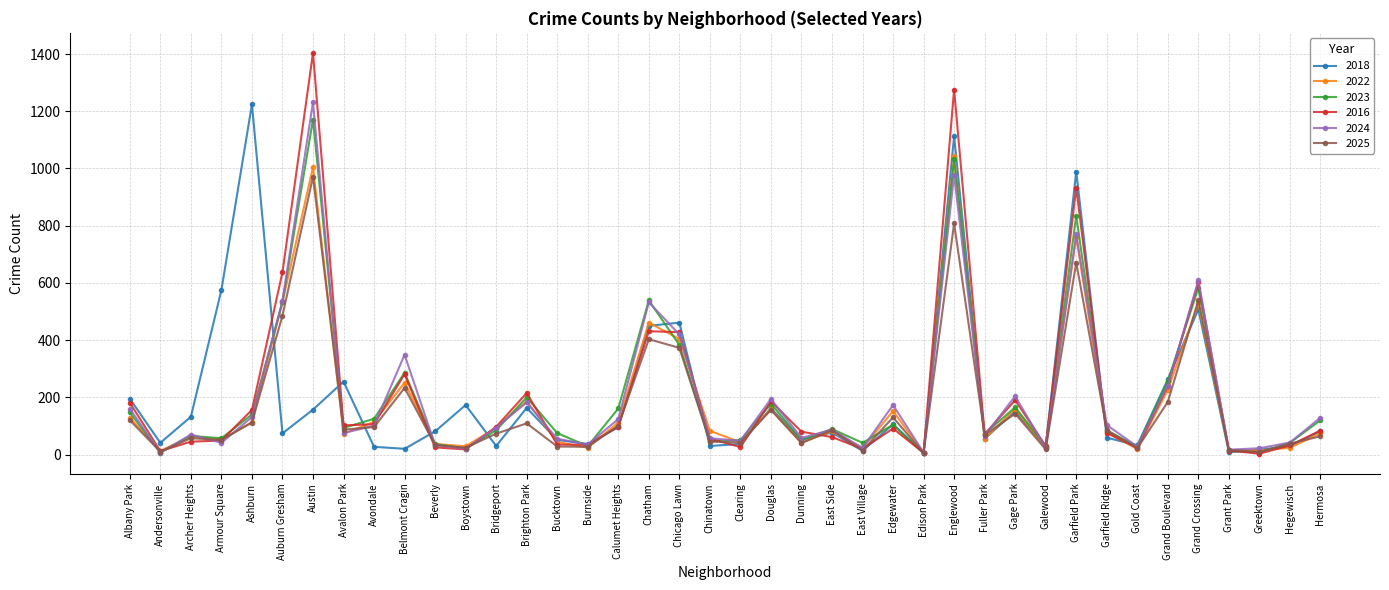

Is it true that 2025 equals 971 at Austin?

True